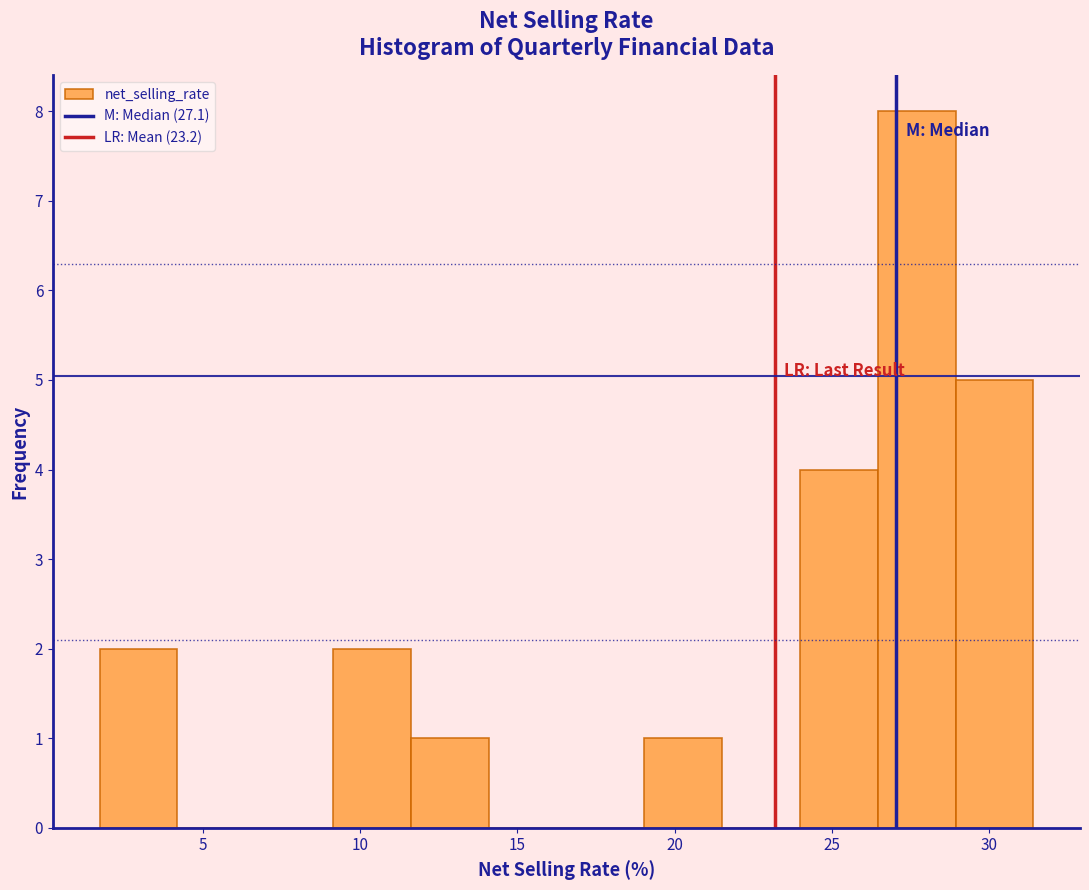

How tall is the bar that spans 9.0 to 11.5 on the x-axis? Neither the bar edges nor the heights are printed on the chart, so give them approximately, as read against the axes.

2